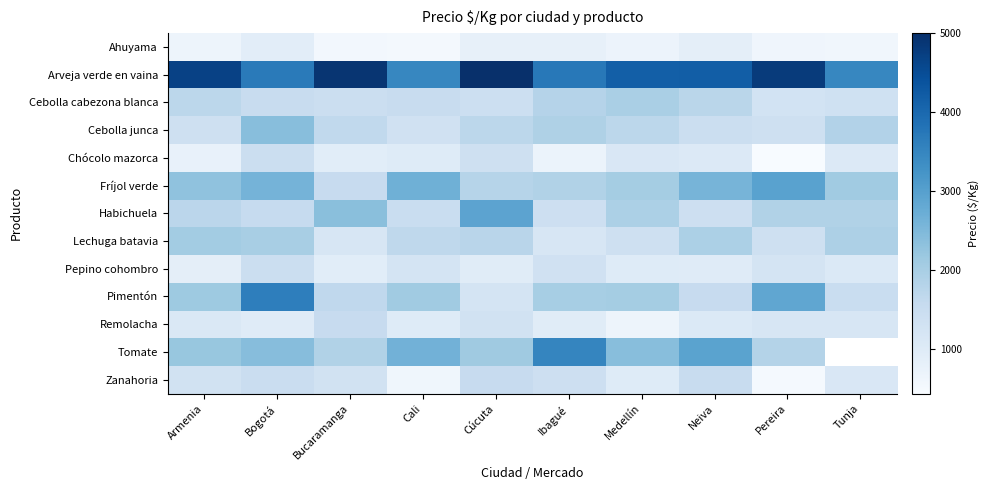

True or false: Habichuela has a value of 1500.0 at Cali.

True